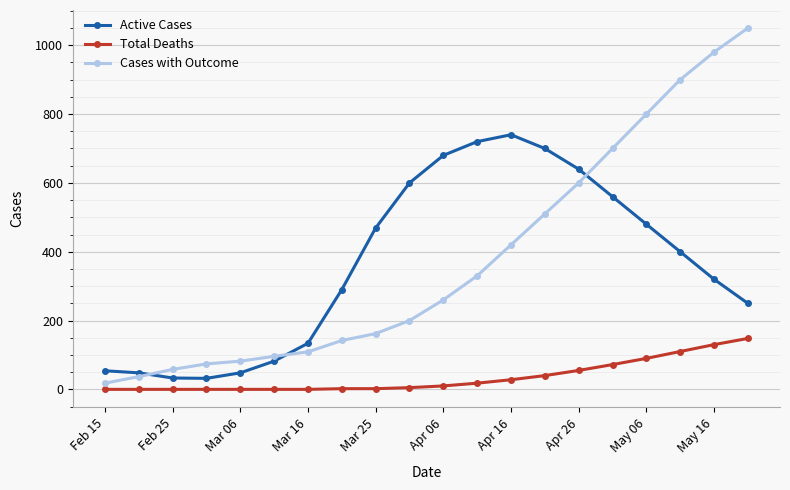

True or false: Total Deaths and Active Cases cross at least once.

False